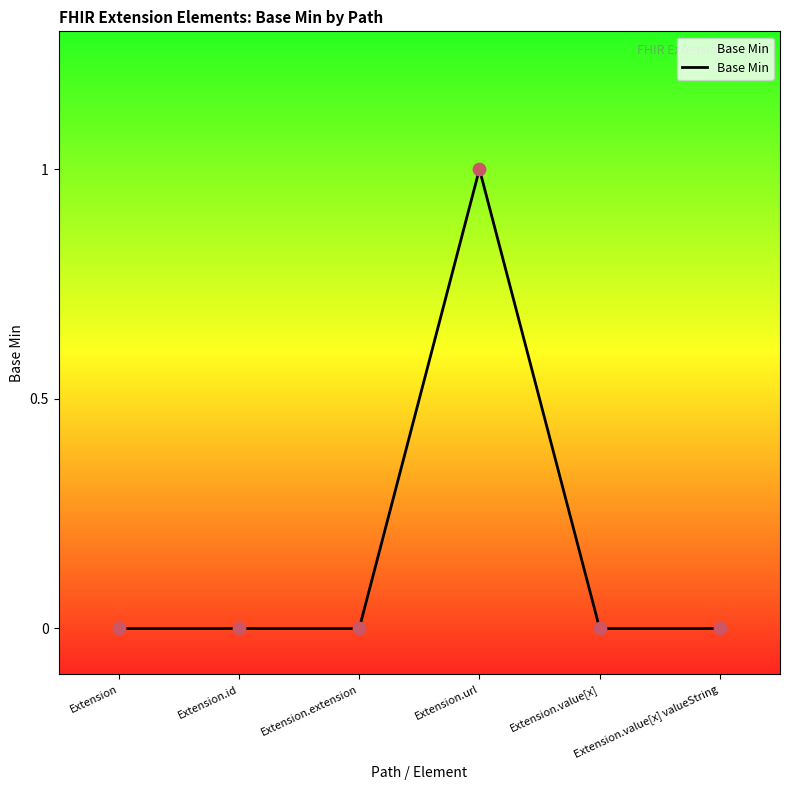

Which category has the highest value across all series?

Extension.url